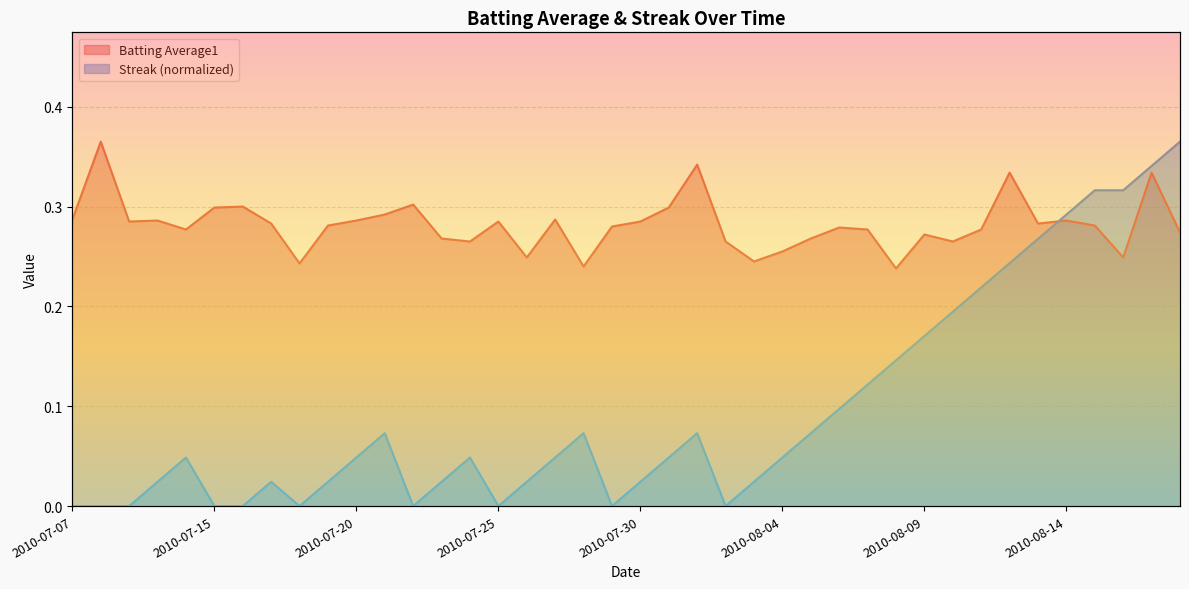

What is the difference between the maximum and minimum values in the Batting Average1 series?

0.1